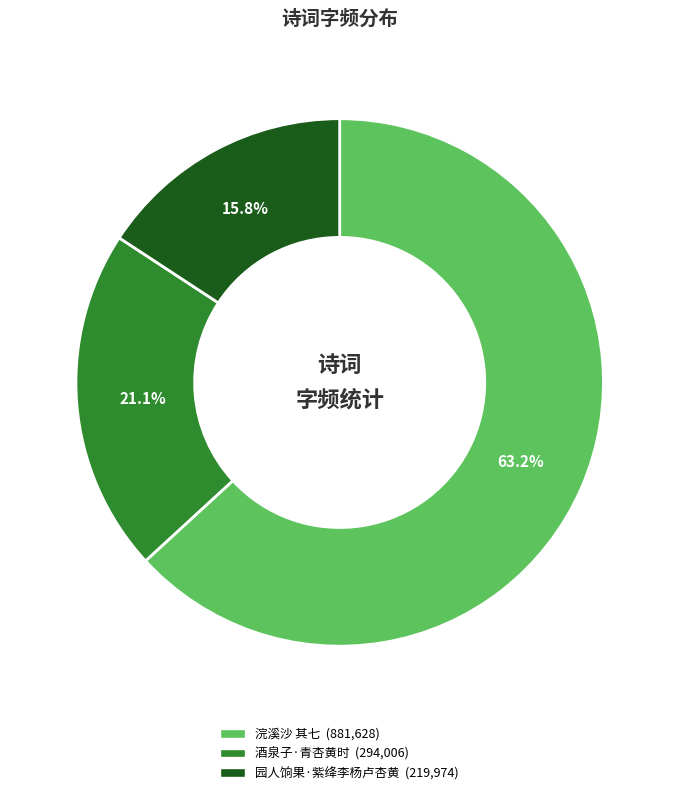

Is there a majority slice in this chart?

Yes